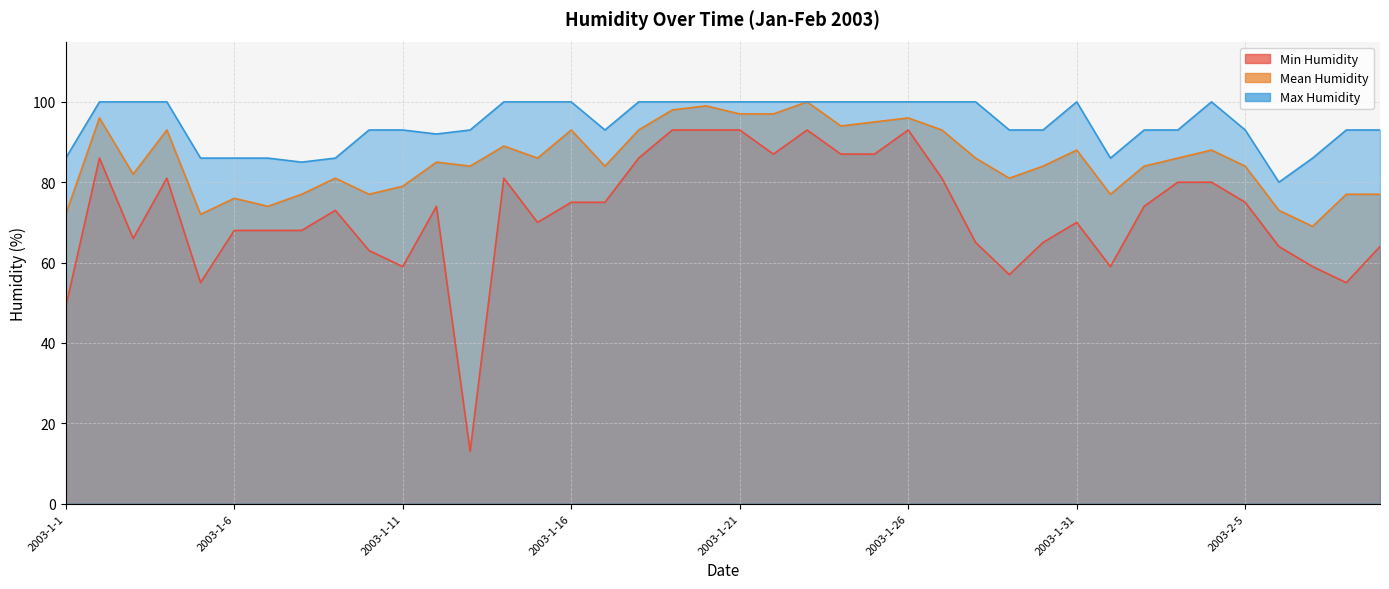

Rank the series at 2003-1-13 from lowest to highest value.

Min Humidity, Mean Humidity, Max Humidity